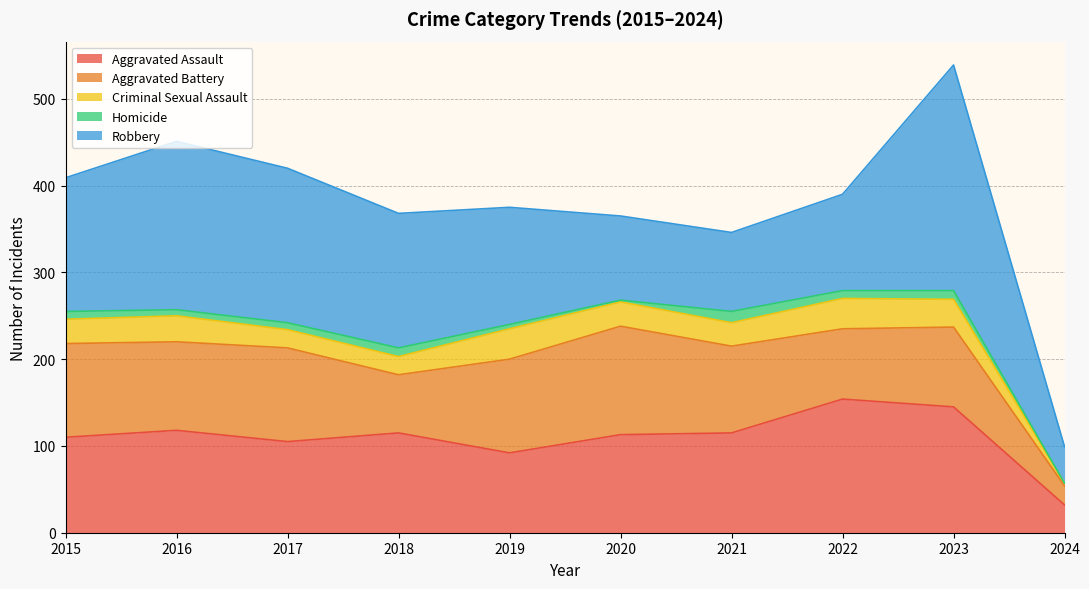

How many lines are shown in the chart?

5